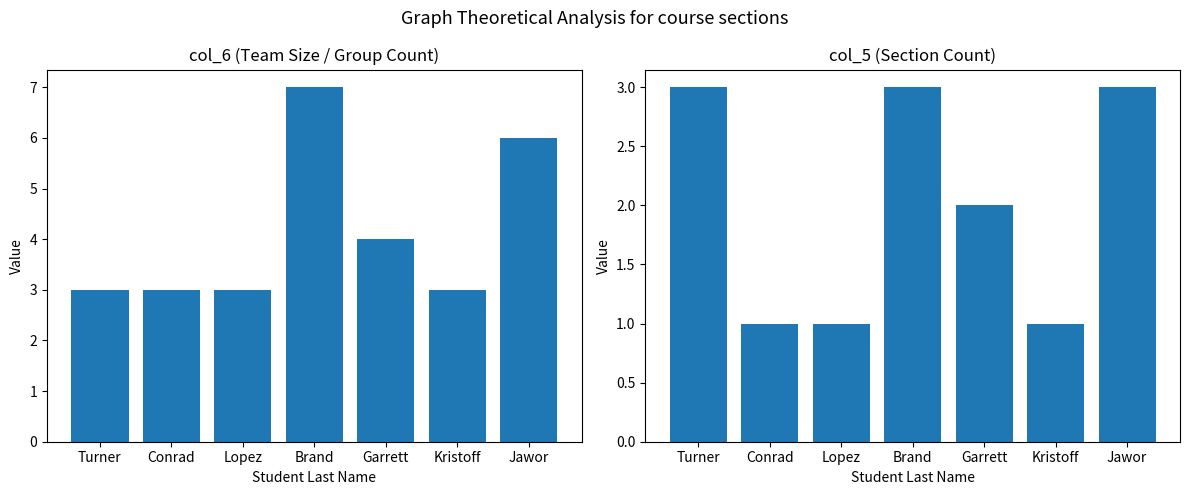

At which label is col_5 closest to 2?

Garrett